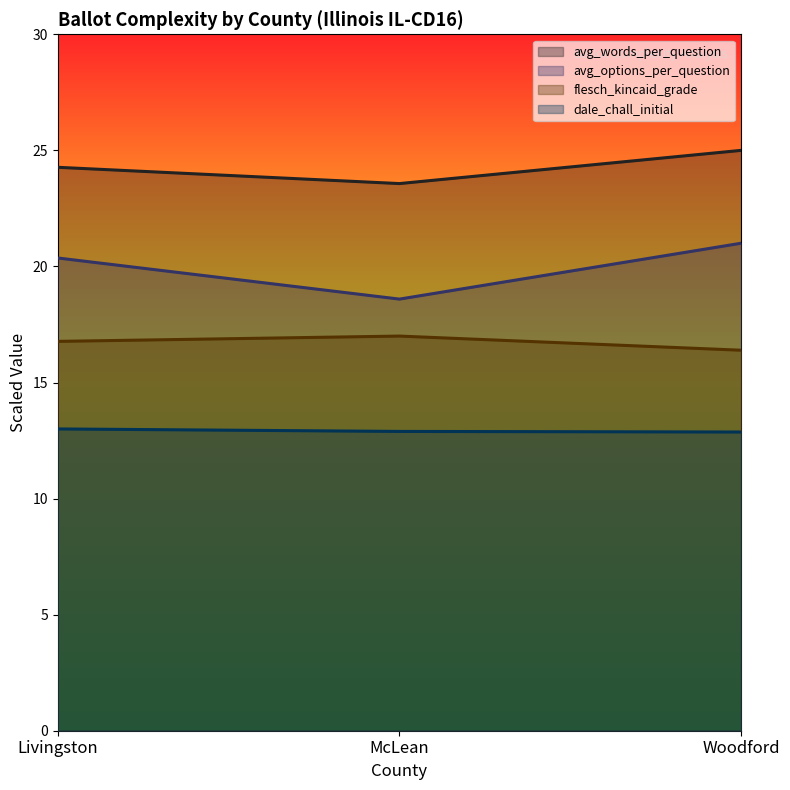

Reading left to right, extract all data points from this chart.

avg_words_per_question: Livingston=24.3	McLean=23.6	Woodford=25.0
avg_options_per_question: Livingston=20.4	McLean=18.6	Woodford=21.0
flesch_kincaid_grade: Livingston=16.8	McLean=17.0	Woodford=16.4
dale_chall_initial: Livingston=13.0	McLean=12.9	Woodford=12.9